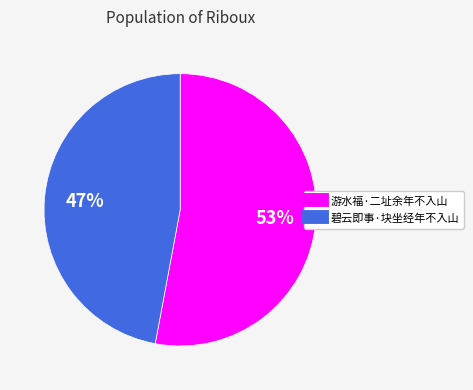

How many slices are in this pie chart?

2